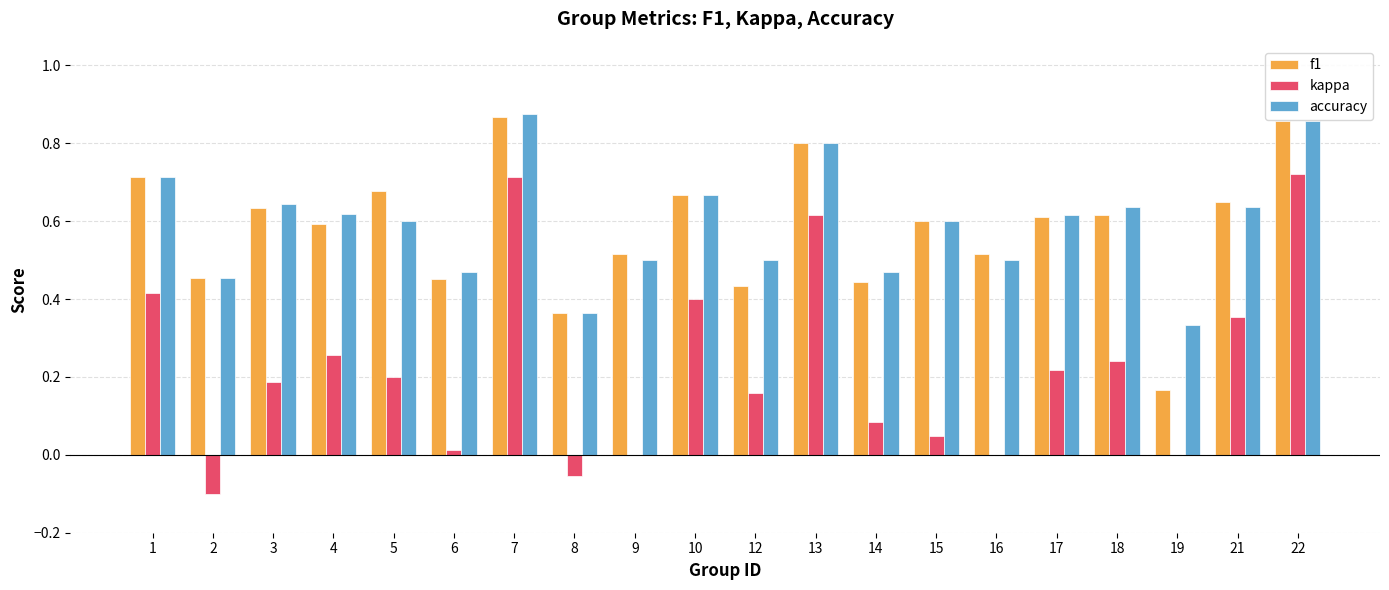

Which series changed the most between 12 and 21?

f1